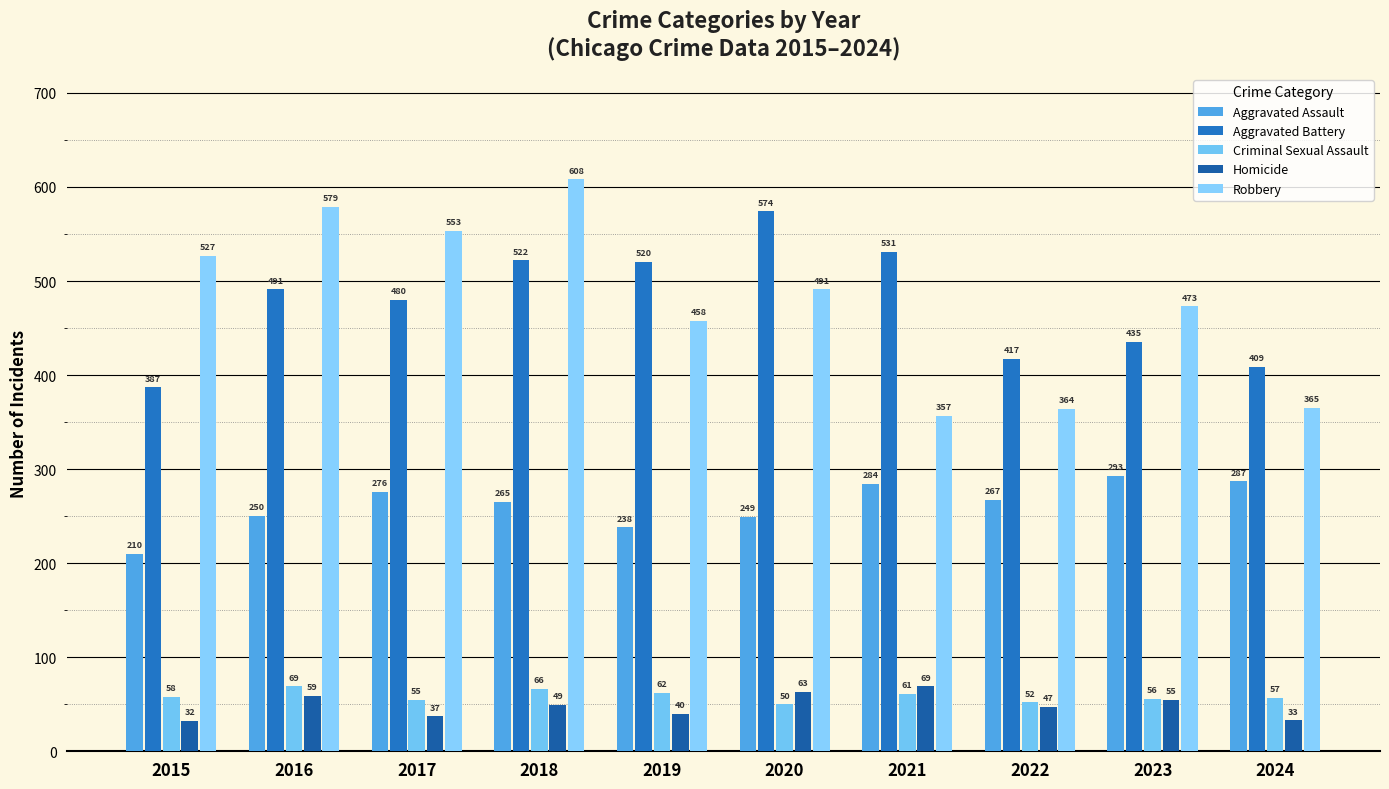

List the labels in order of Criminal Sexual Assault value, smallest first.

2020, 2022, 2017, 2023, 2024, 2015, 2021, 2019, 2018, 2016